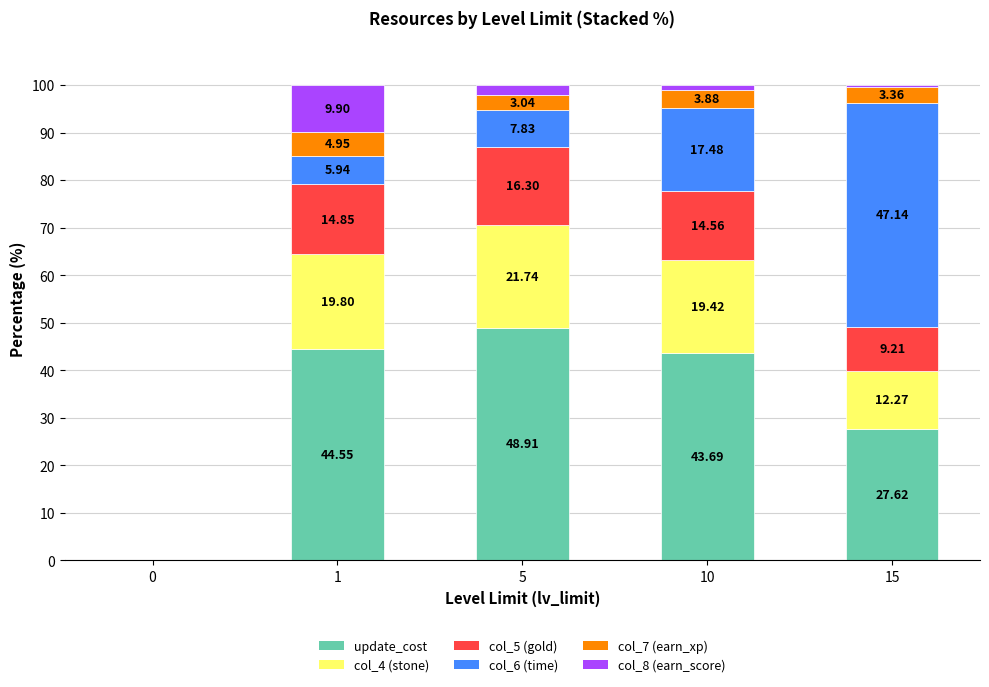

What is the total value across all series at 1?

100.0